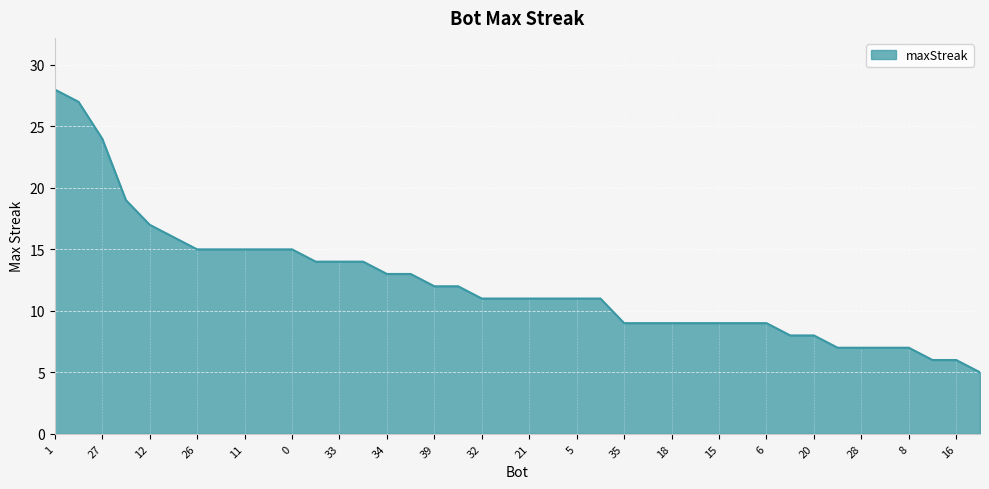

What is the difference between the maximum and minimum values?

23